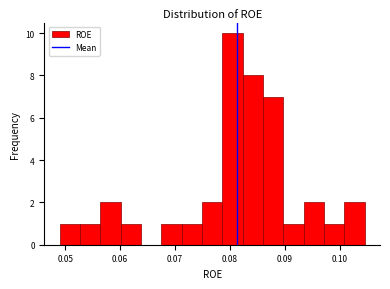

Read against the x-axis, roughly where is the centre of the tallest bar?

0.080